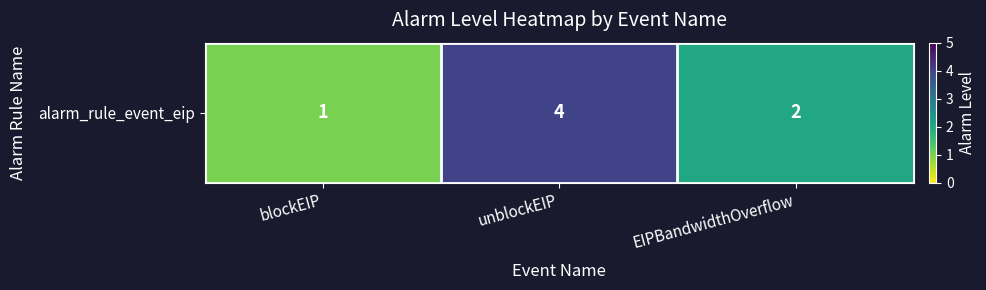

What is the sum of all values?

7